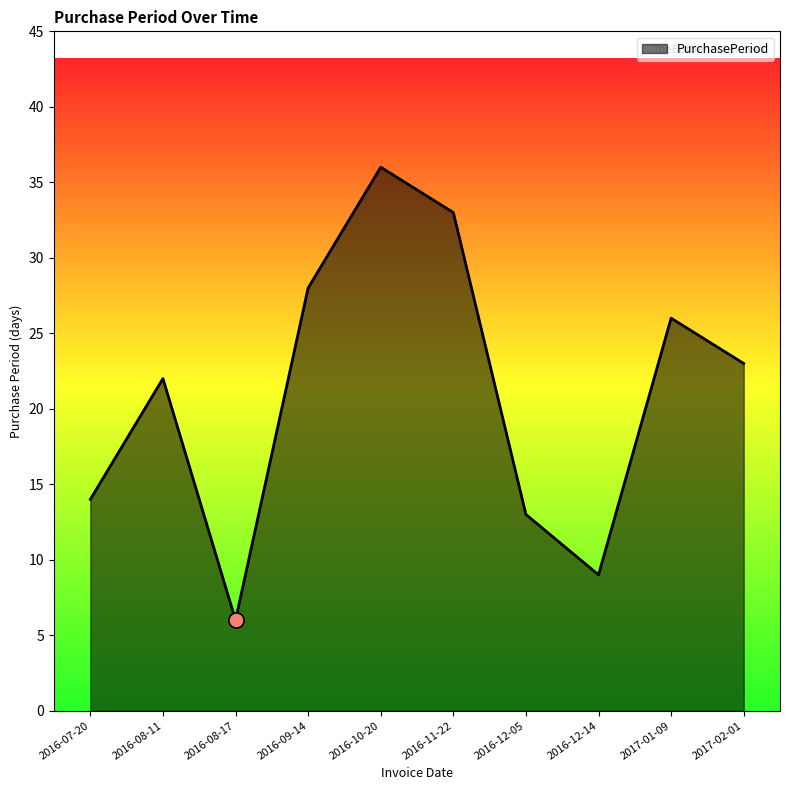

Between 2016-09-14 and 2017-02-01, which is larger?

2016-09-14